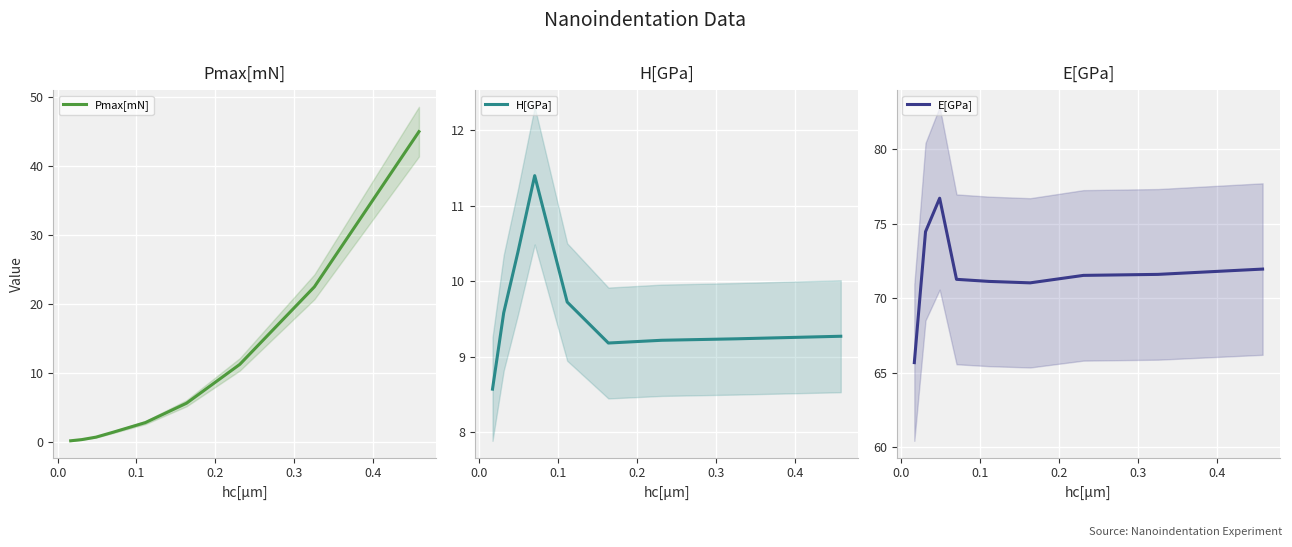

Does the chart display data point markers on the line(s)?

No